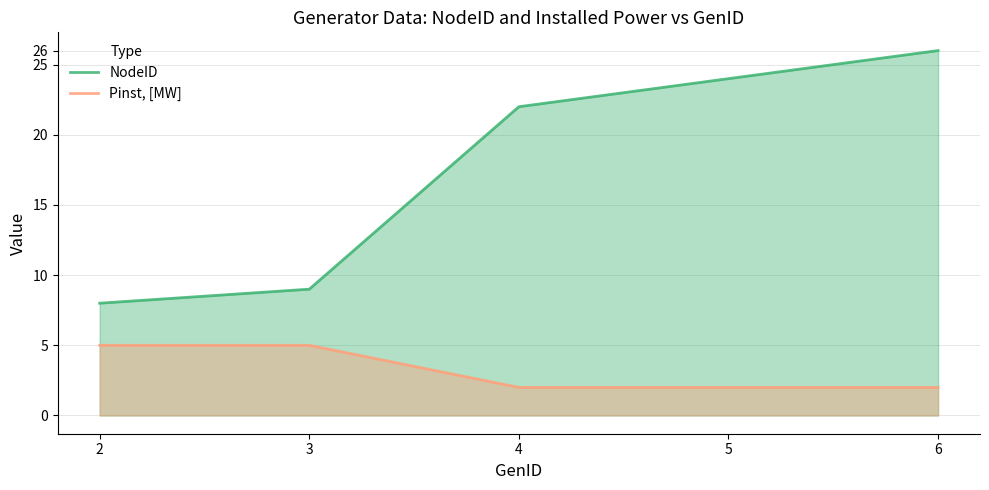

True or false: Pinst, [MW] has a value of 1 at 6.

False